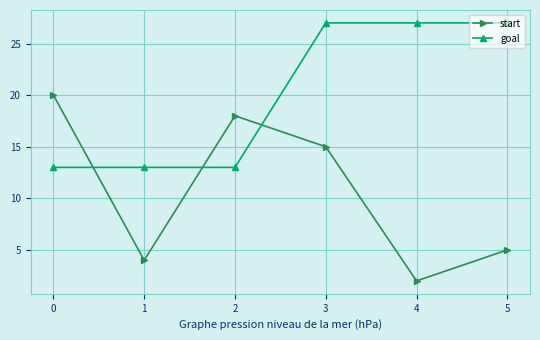

Is the value of goal at 0 greater than the value of start at 4?

Yes